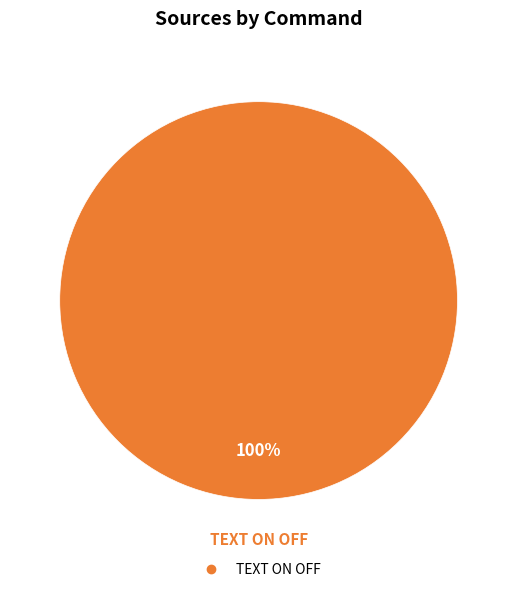

Does any single category account for the majority?

Yes